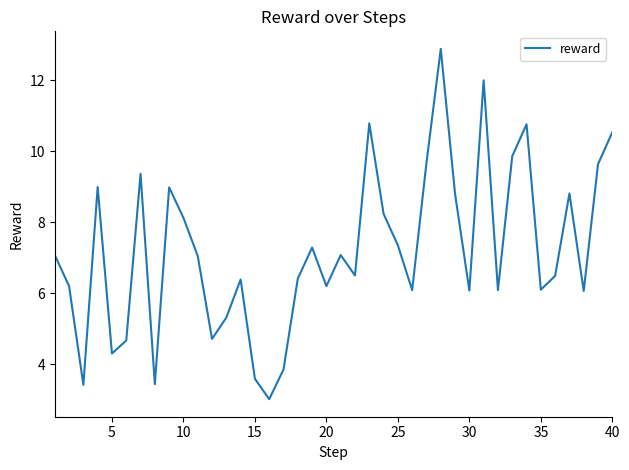

What is the smallest value displayed?

3.0